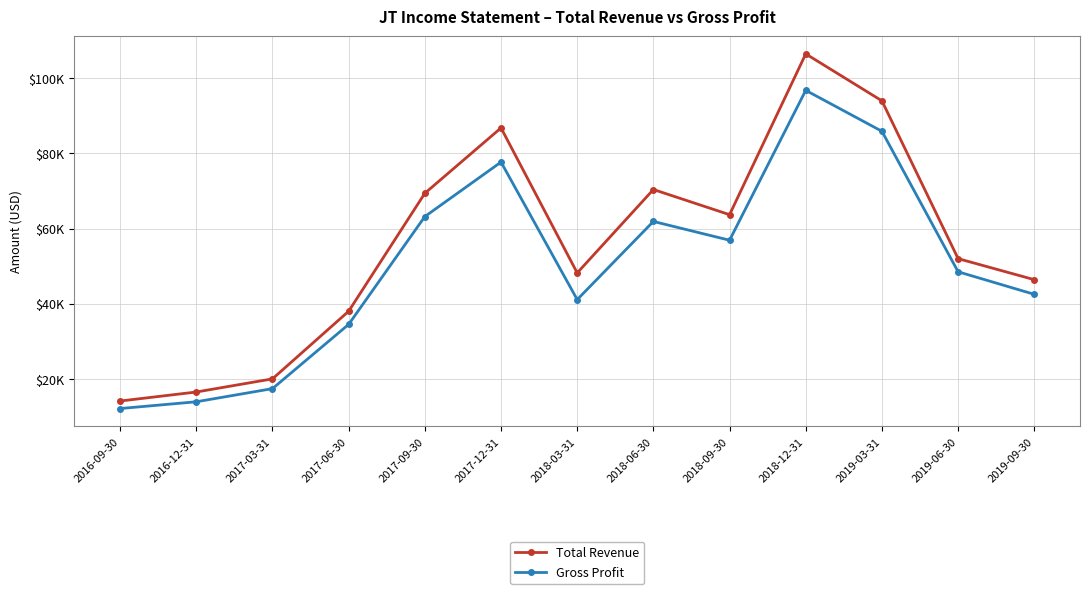

List the series in order of their peak value, lowest first.

Gross Profit, Total Revenue